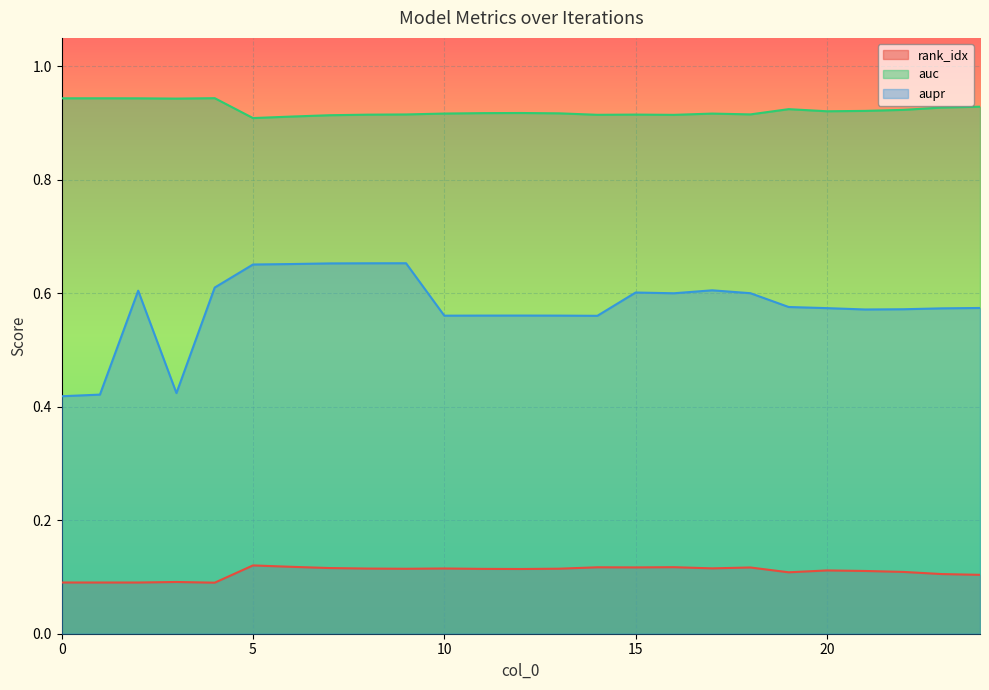

Which has a higher value, 9 or 2?

9